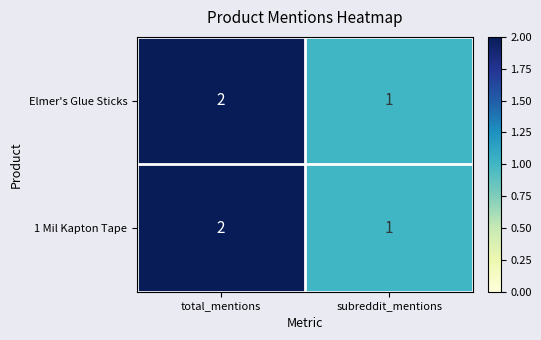

What is the sum of all Elmer's Glue Sticks values?

3